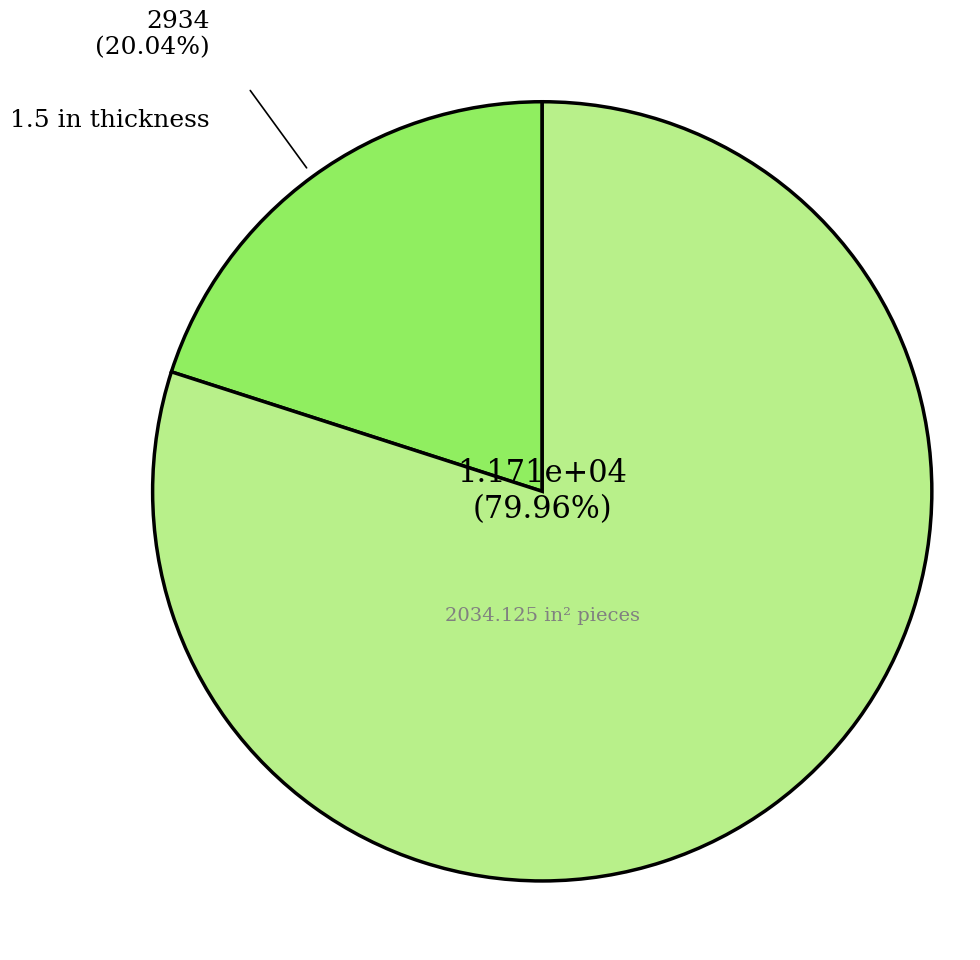

Is there any slice that represents more than half of the pie?

Yes